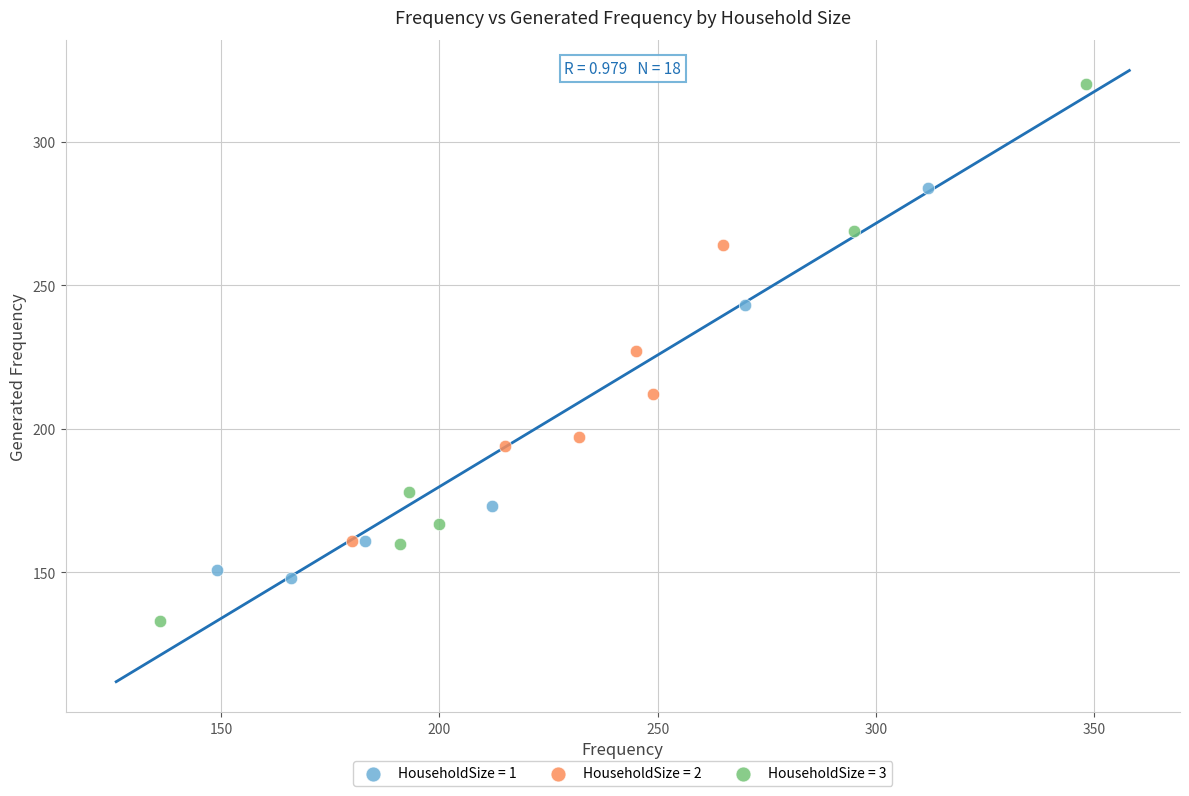

Which series reaches the maximum Y coordinate?

HouseholdSize = 3